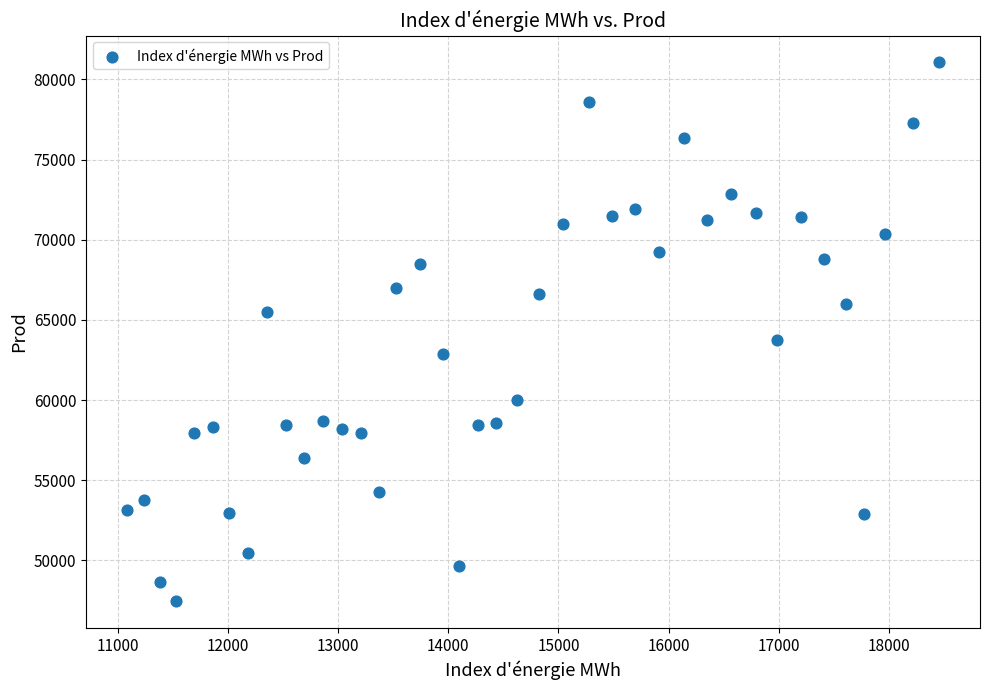

What Y value in the scatter plot is closest to 64258?

63773